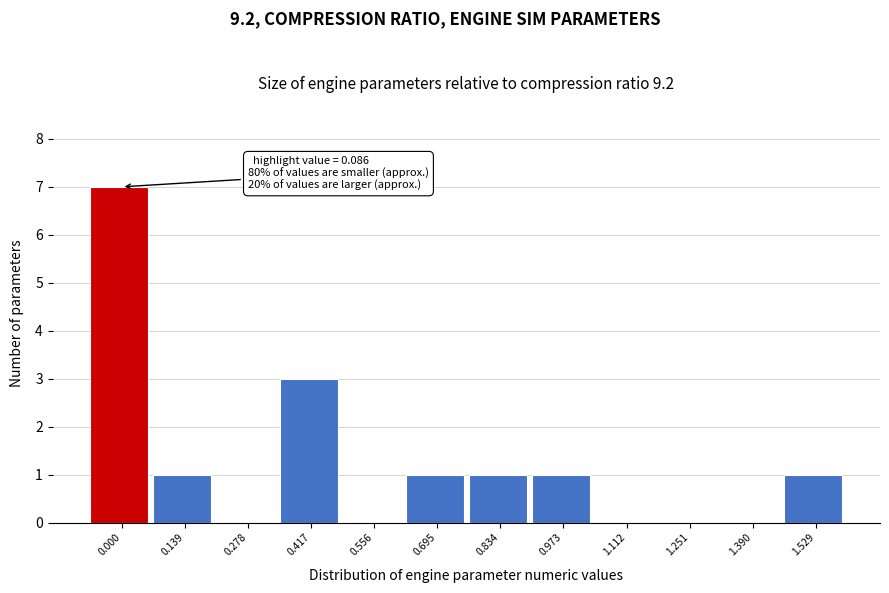

Reading left to right, extract all data points from this chart.

0.000=7	0.139=1	0.278=0	0.417=3	0.556=0	0.695=1	0.834=1	0.973=1	1.112=0	1.251=0	1.390=0	1.529=1